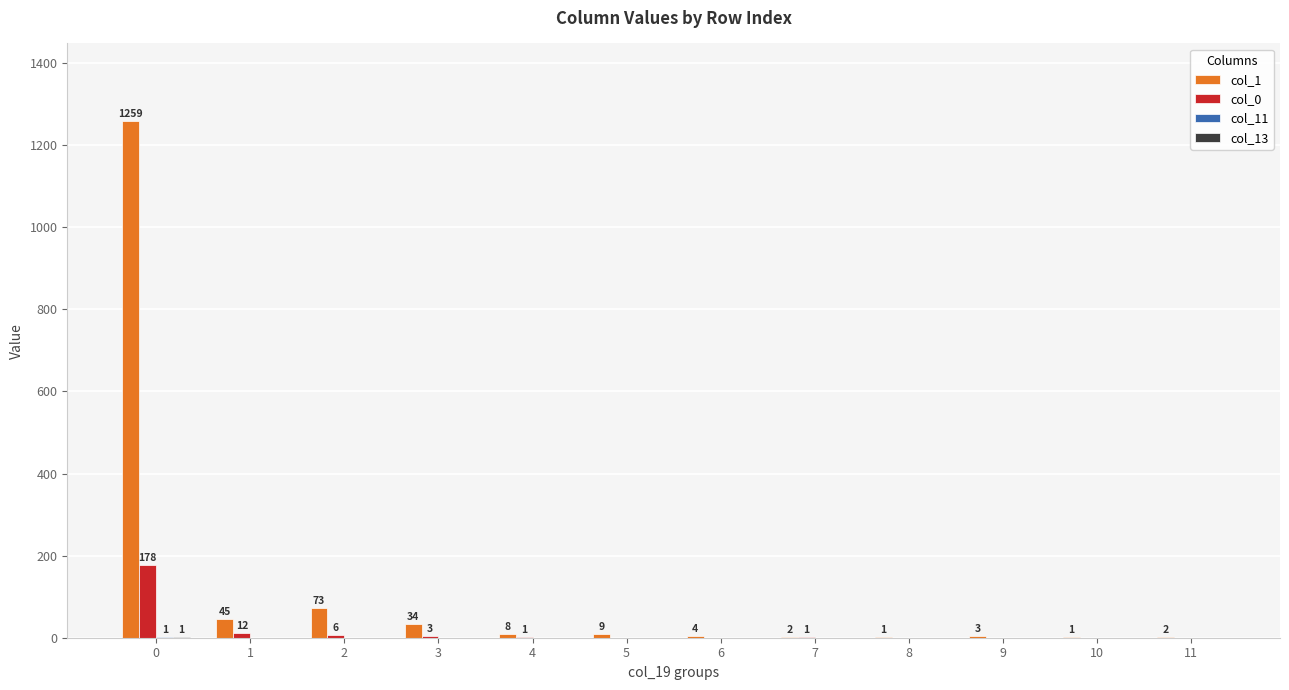

How many categories are shown in the chart?

12